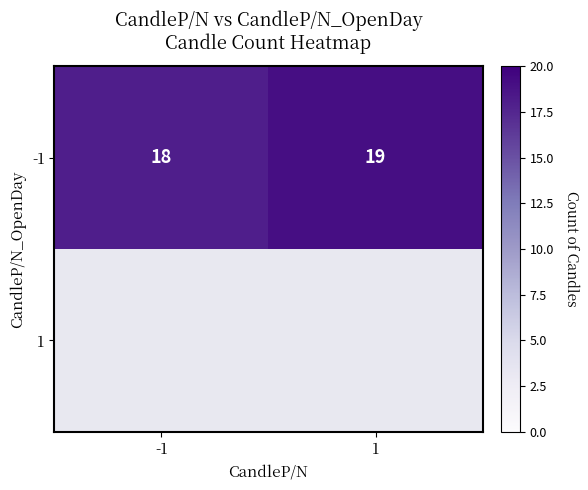

Which label corresponds to the smallest value in the chart?

-1